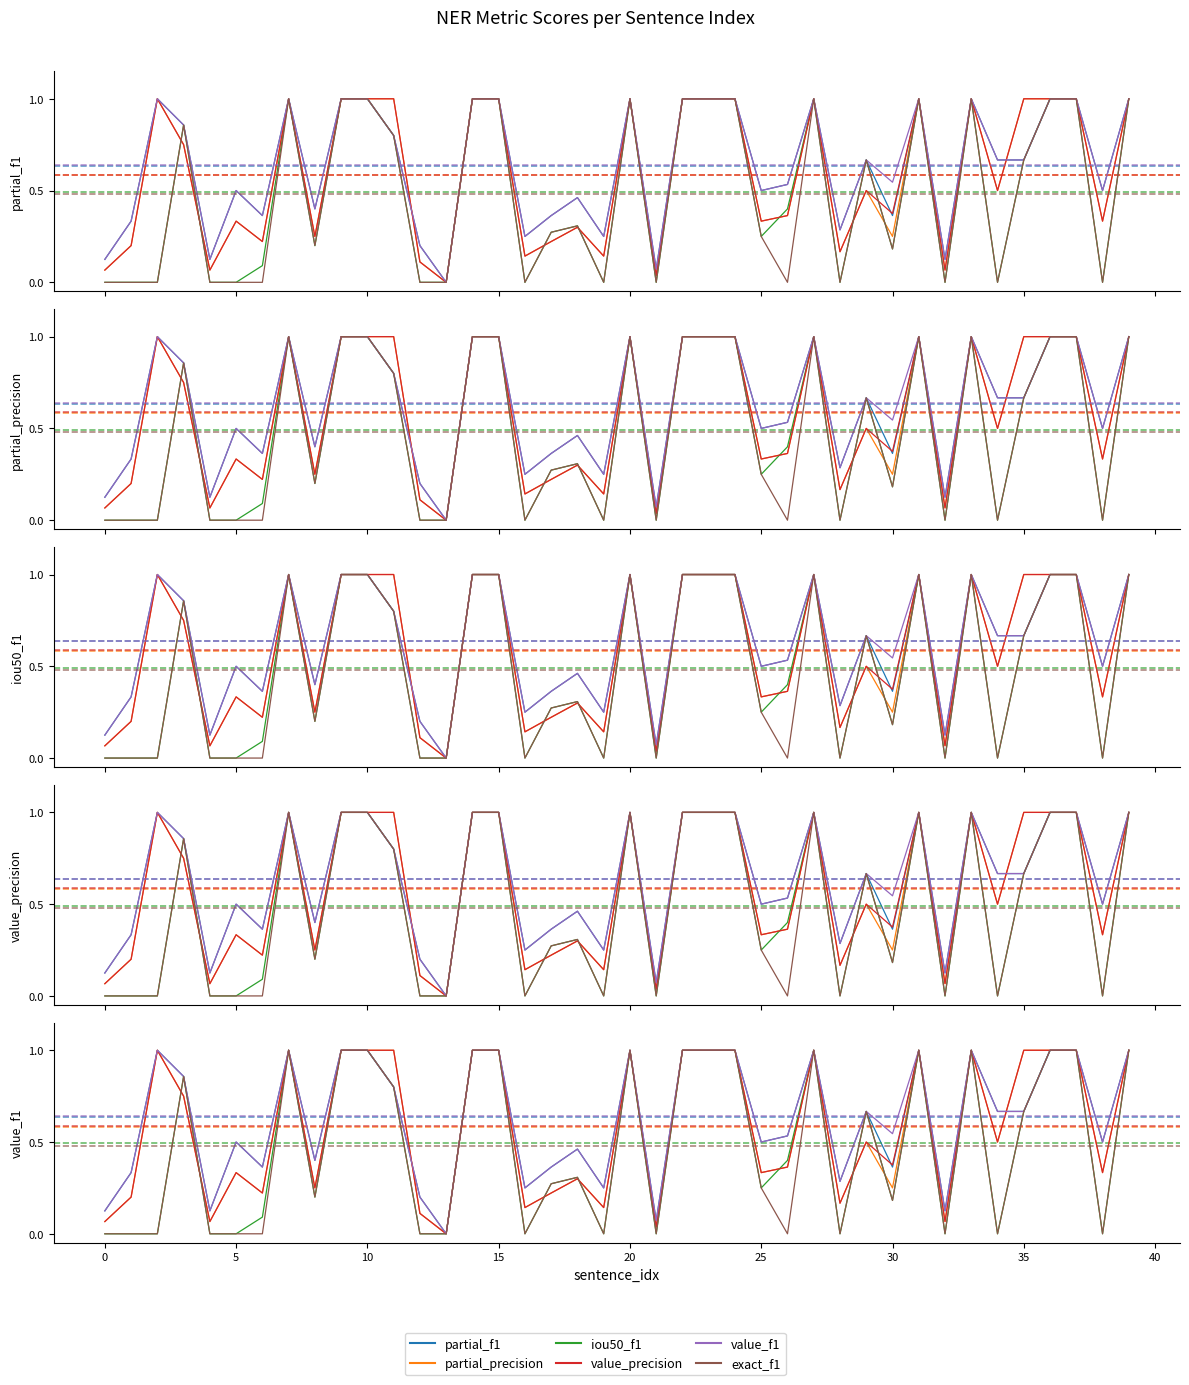

True or false: iou50_f1 and value_f1 cross at least once.

False